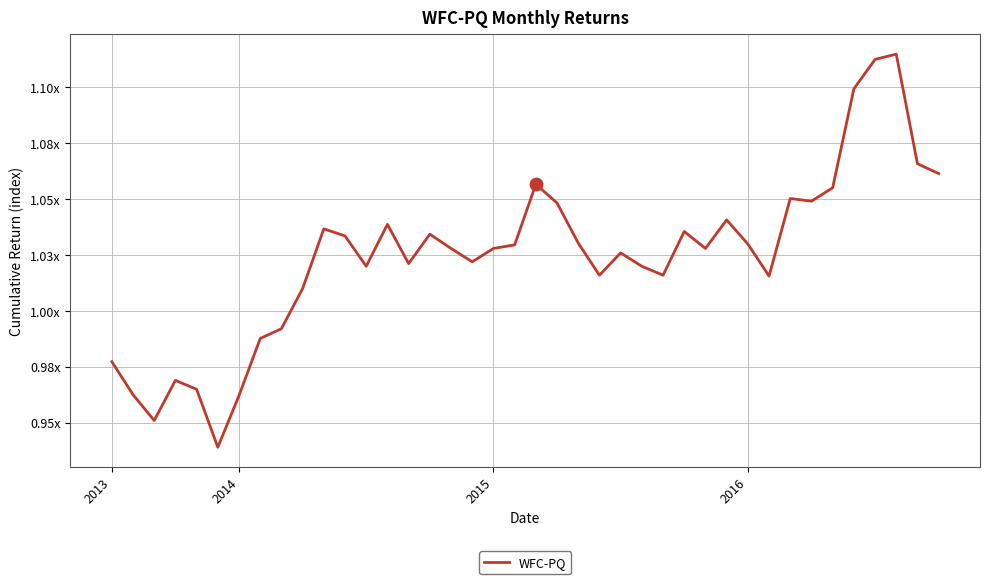

Is this an area chart (filled region under the line)?

No